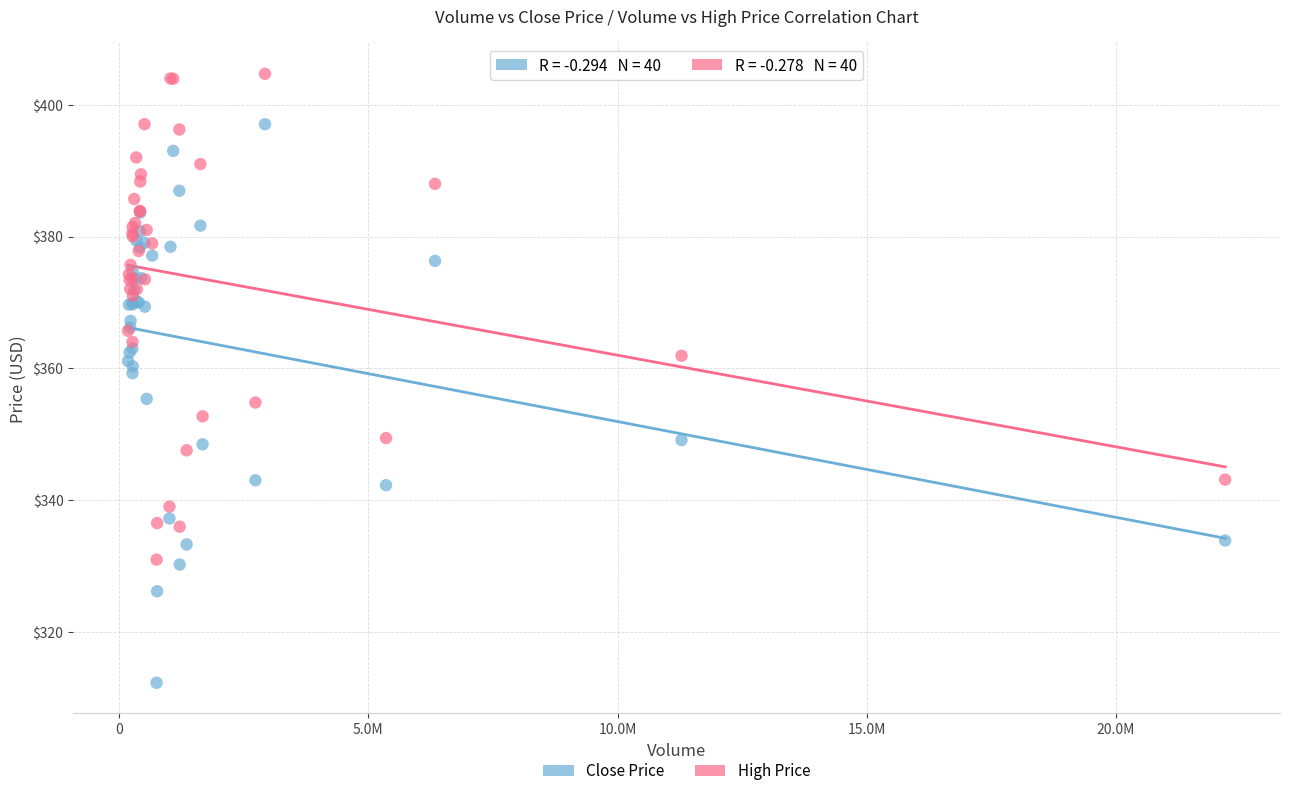

What are all the series names shown in the legend?

Close Price, High Price